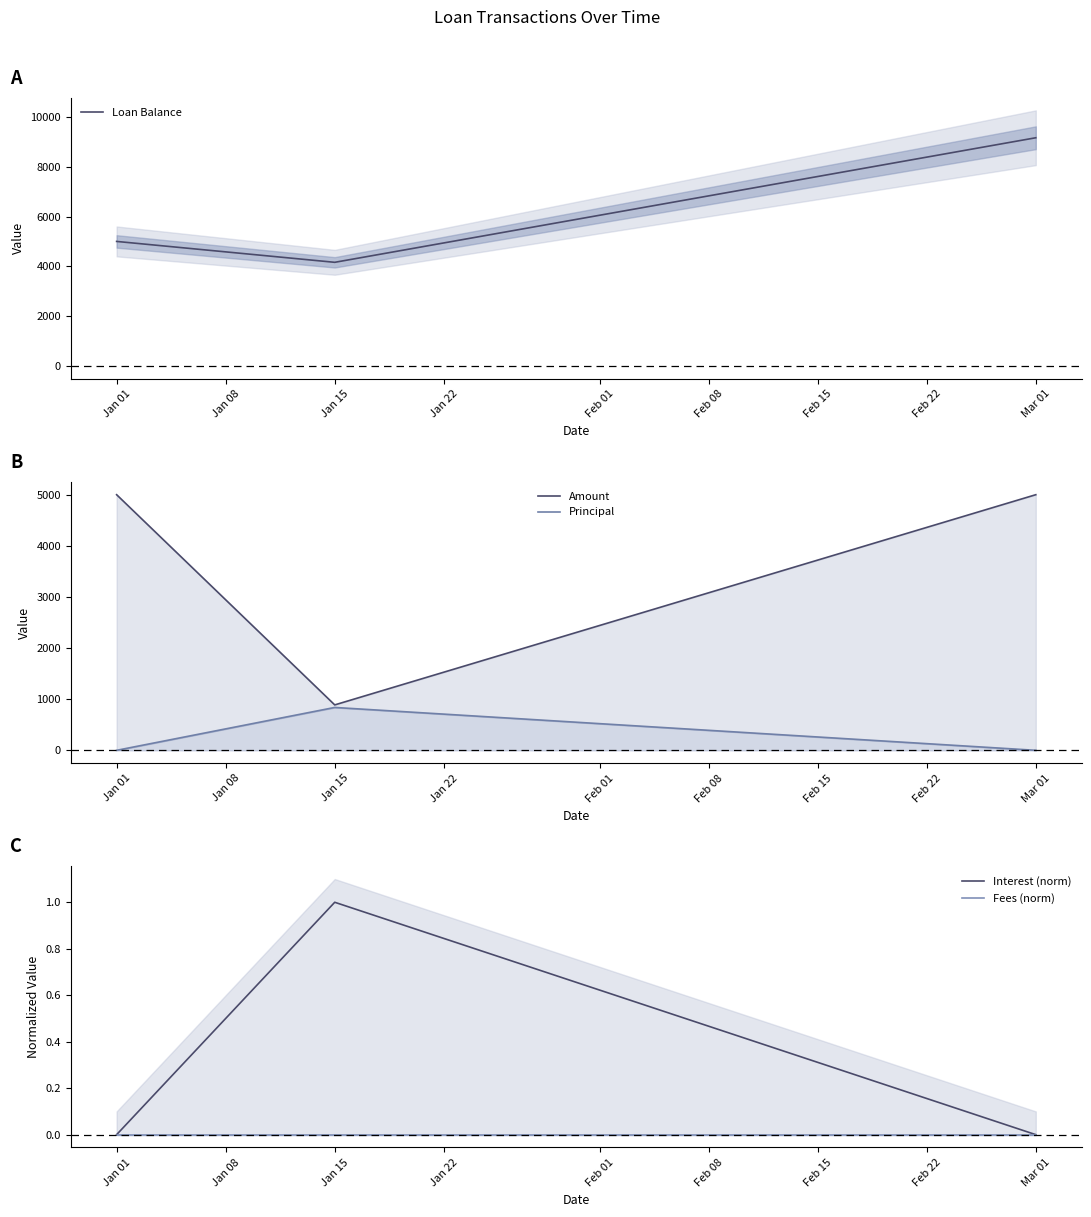

What is the sum of the Loan Balance values at Jan 15 and Jan 01?

9161.5